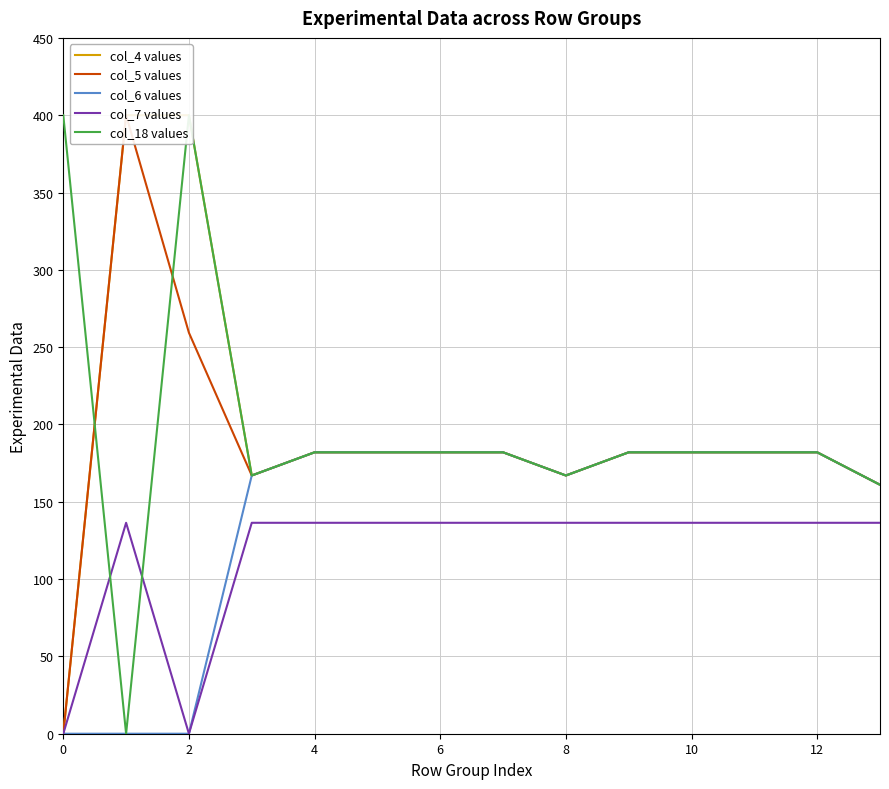

Which series has the largest range (max minus min)?

col_4 values